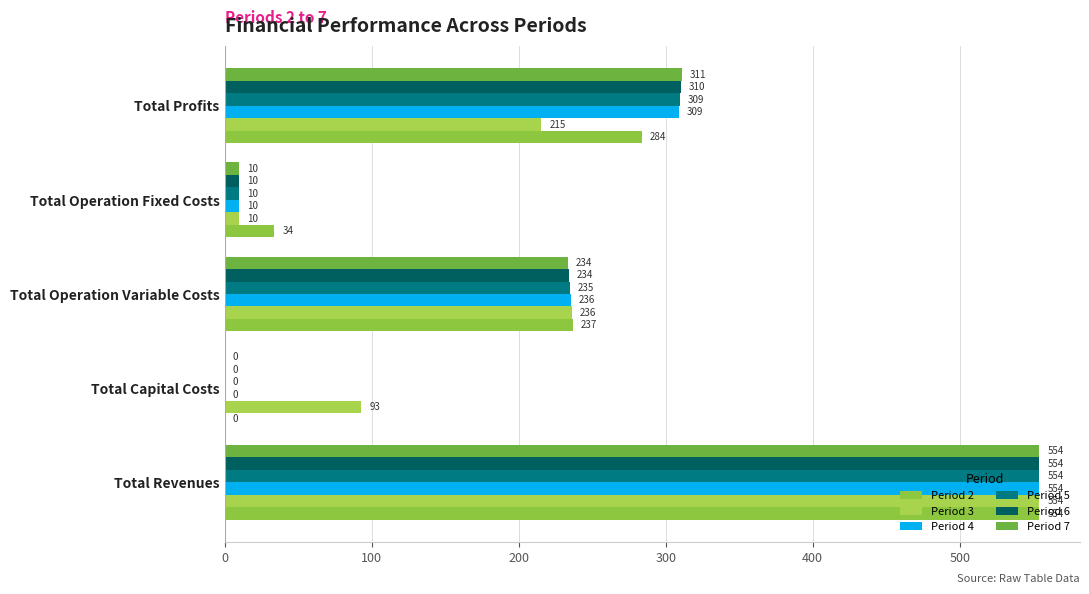

What is the maximum value for Period 6?

554.1